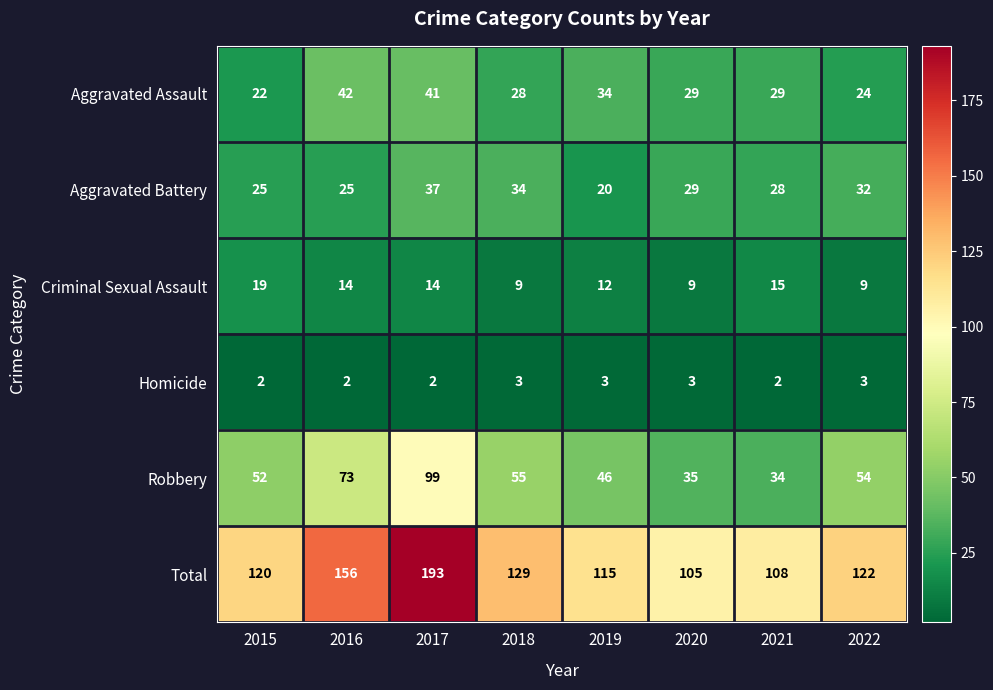

At which category is the sum across all series the highest?

2017